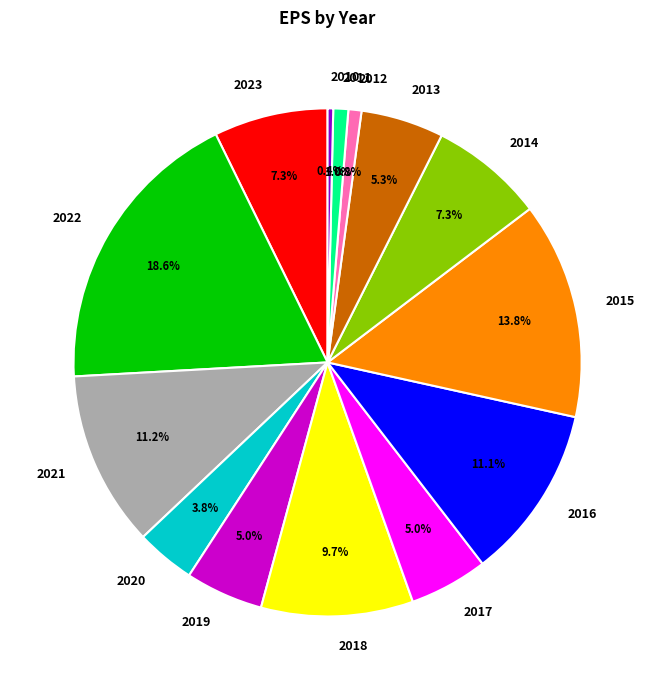

True or false: 2010 accounts for 0% of the total.

True